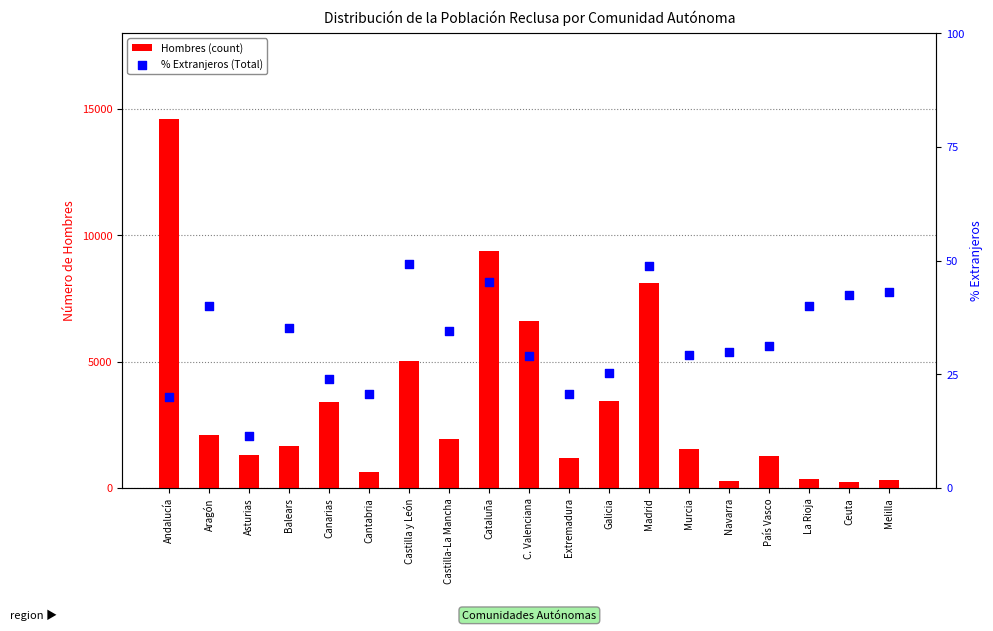

Which series has the largest Y range (max minus min)?

Hombres (count)